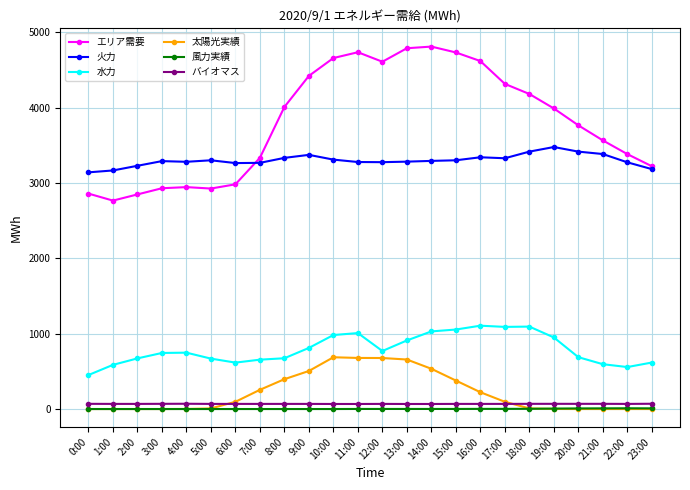

What are all the series names shown in the legend?

エリア需要, 火力, 水力, 太陽光実績, 風力実績, バイオマス